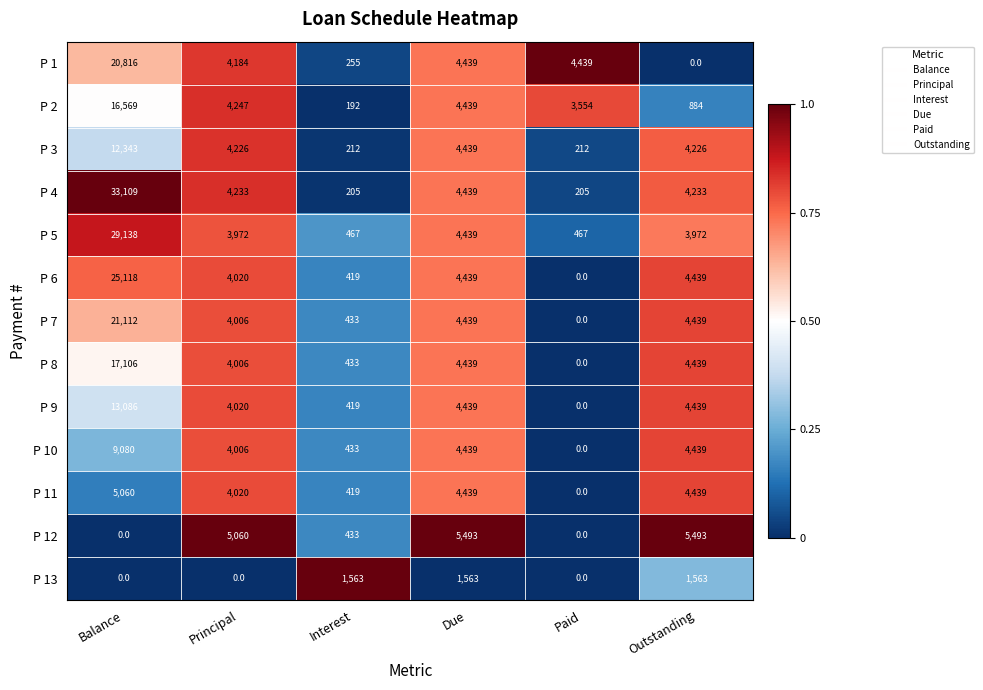

True or false: P 4 has a value of 205 at Paid.

True